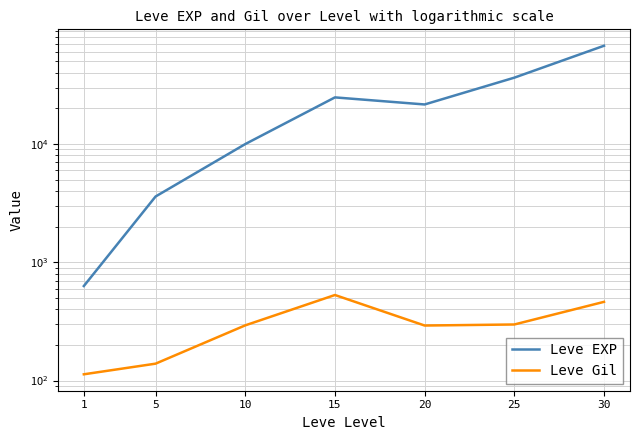

At 1, list the series in order from largest to smallest.

Leve EXP, Leve Gil